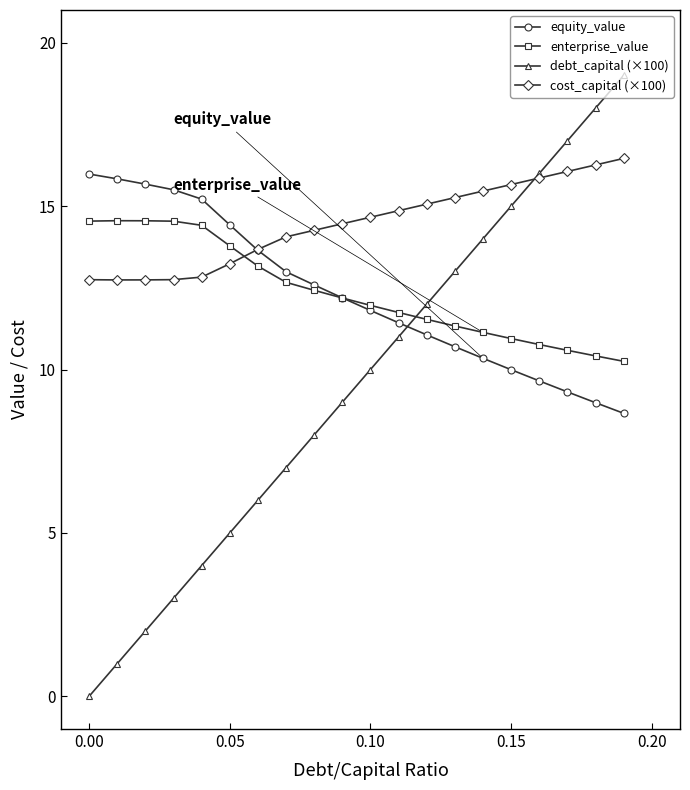

Which series ends up on top after the final intersection of cost_capital (×100) and enterprise_value?

cost_capital (×100)